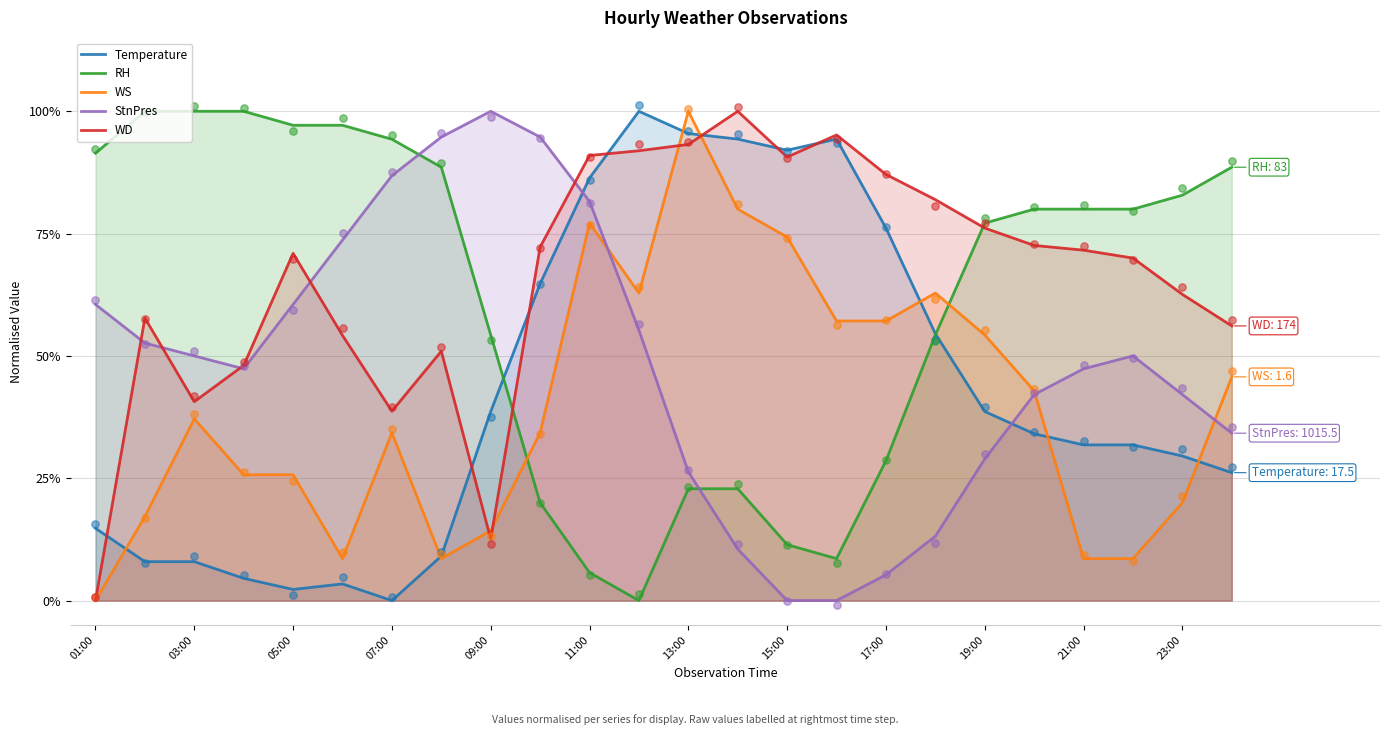

Which series has the largest Y range (max minus min)?

Temperature